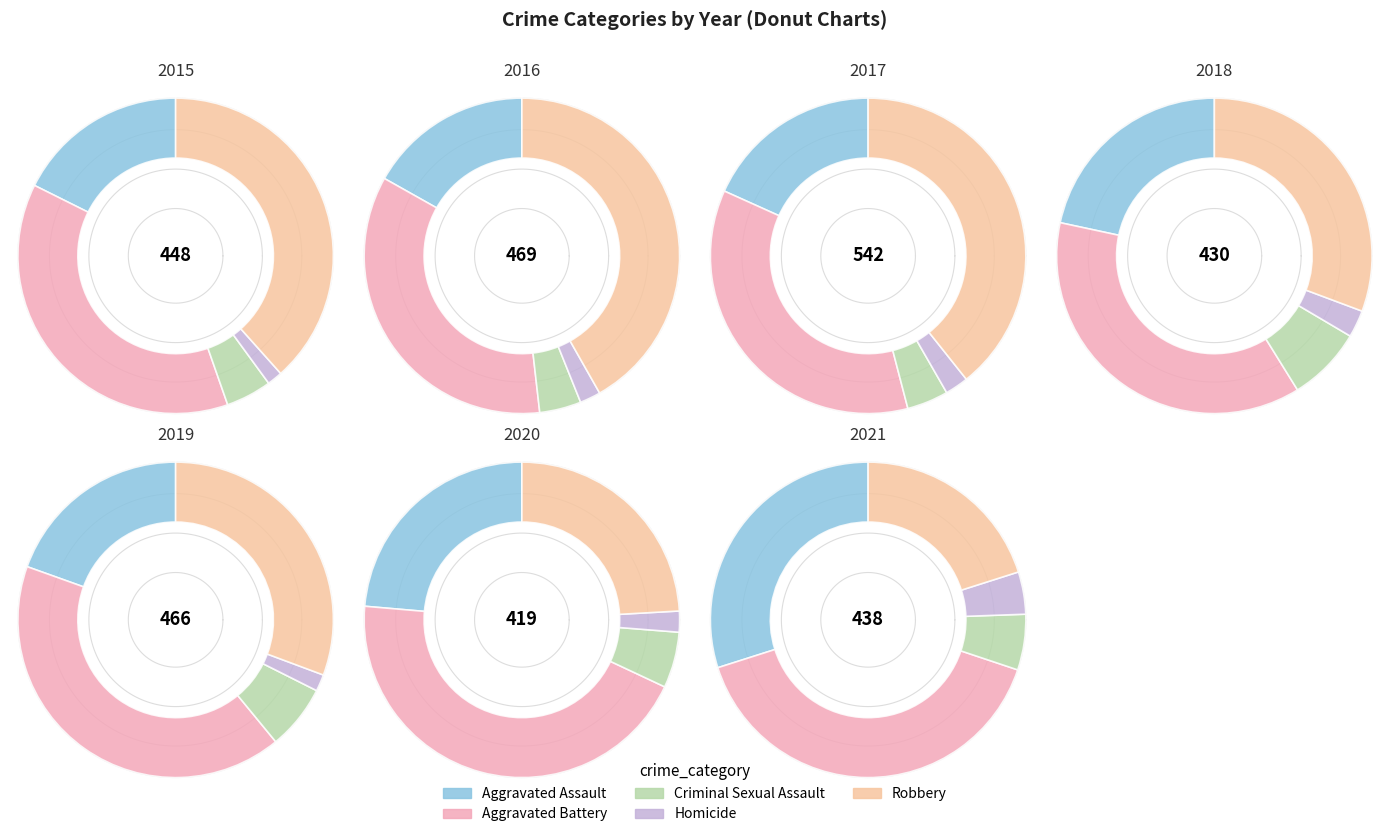

To the nearest percent, what portion does 6 represent?

8%